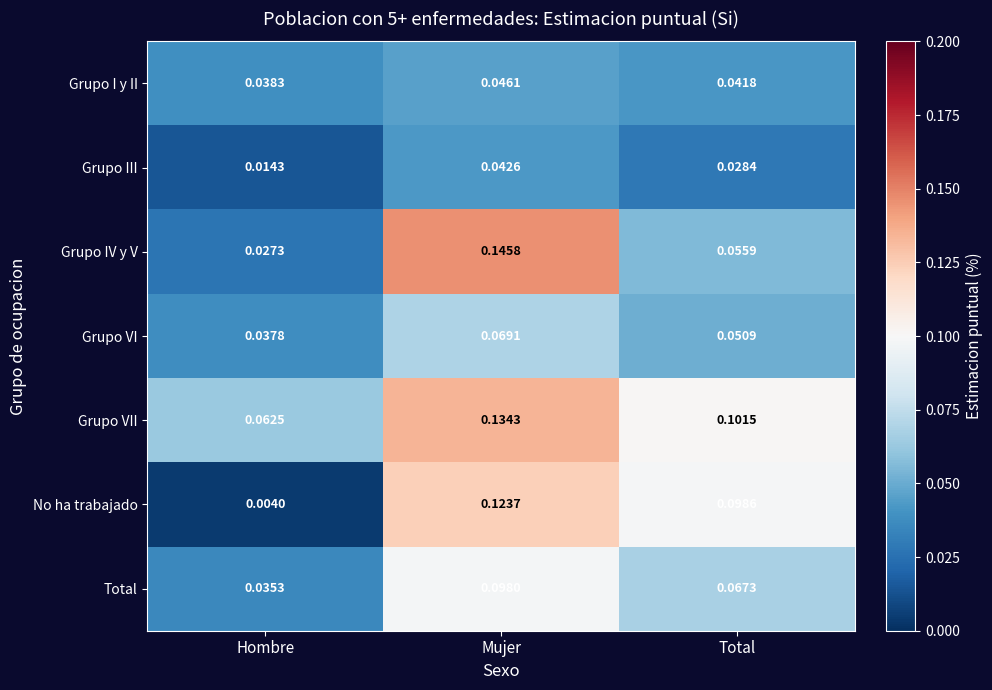

At how many categories does at least one series exceed 0?

3